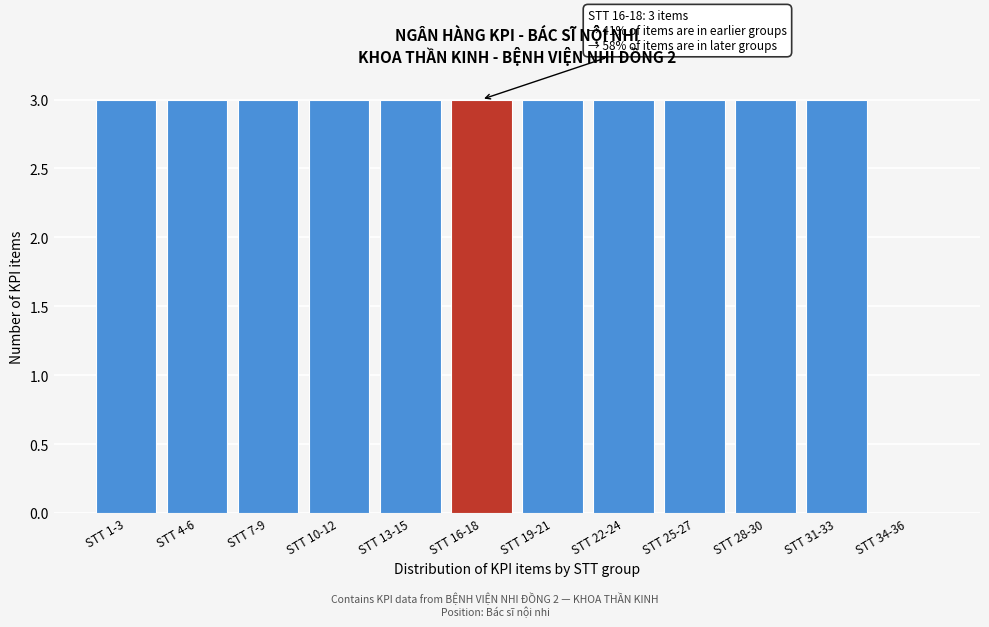

Reading left to right, list all the values displayed in this chart.

STT 1-3=3	STT 4-6=3	STT 7-9=3	STT 10-12=3	STT 13-15=3	STT 16-18=3	STT 19-21=3	STT 22-24=3	STT 25-27=3	STT 28-30=3	STT 31-33=3	STT 34-36=0